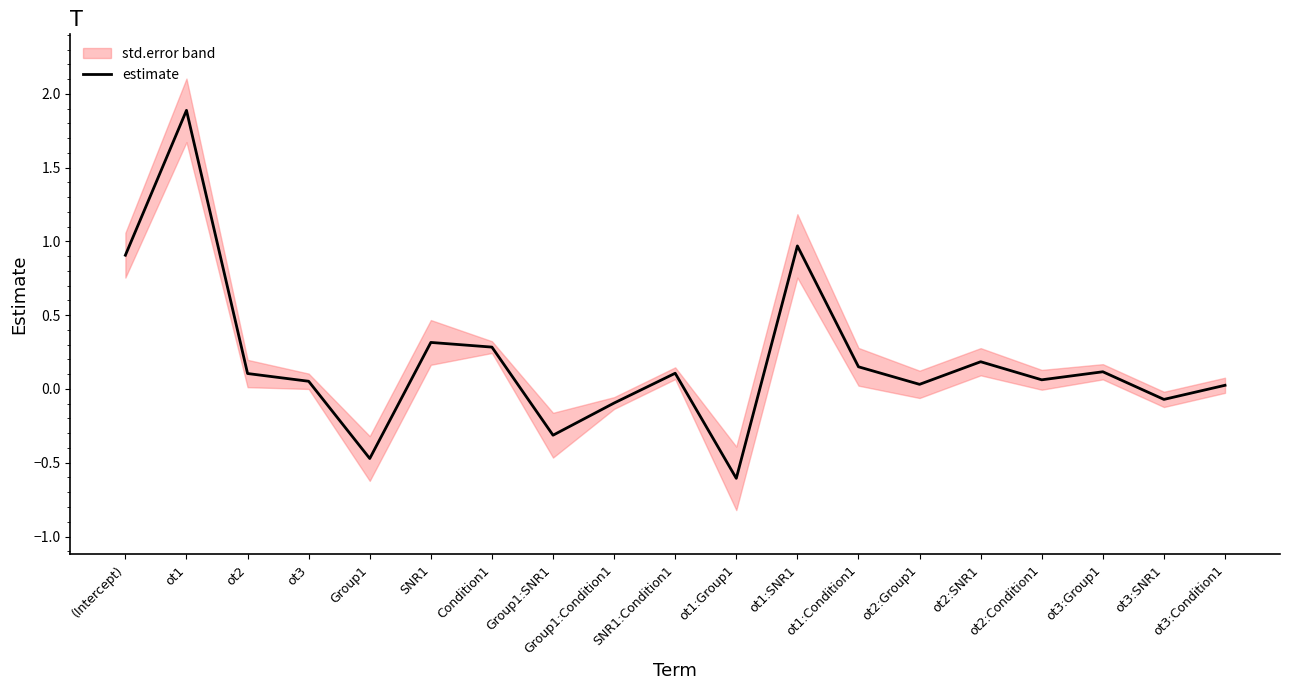

Where is the first local maximum?

ot1